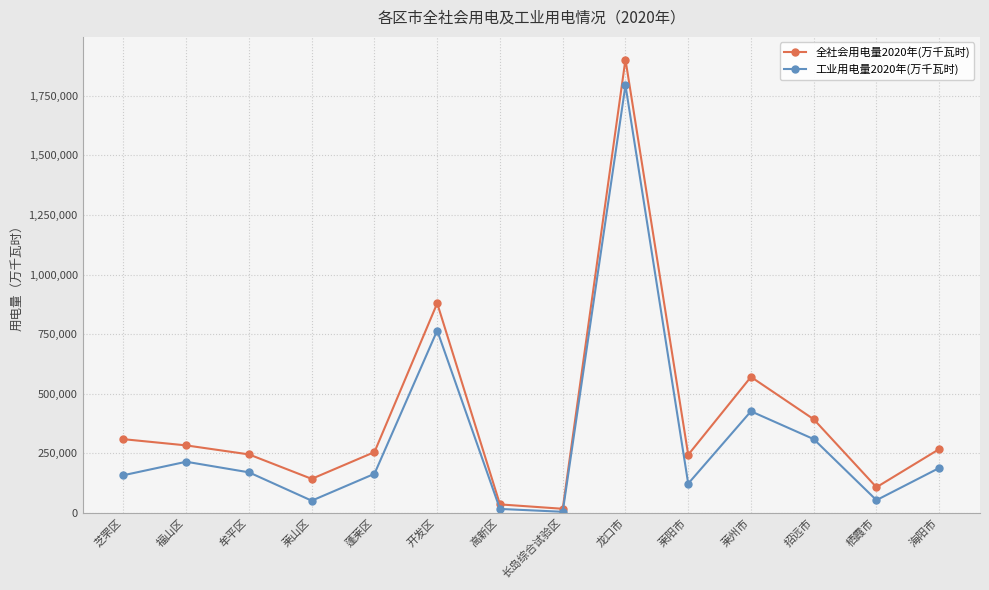

The value of 全社会用电量2020年(万千瓦时) at 福山区 is 282547. True or false?

True